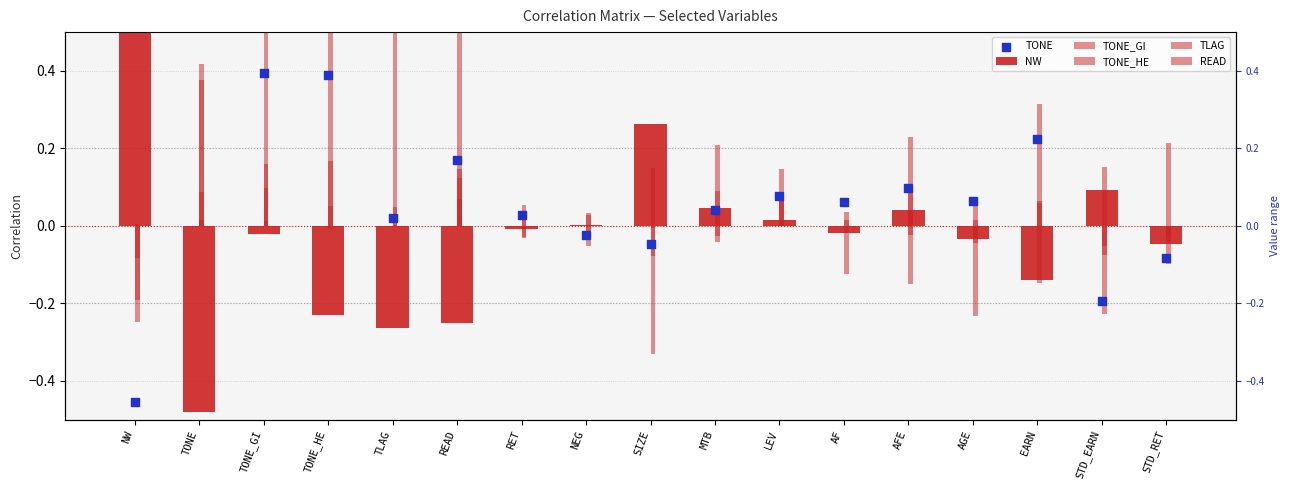

Which series has the largest Y range (max minus min)?

NW